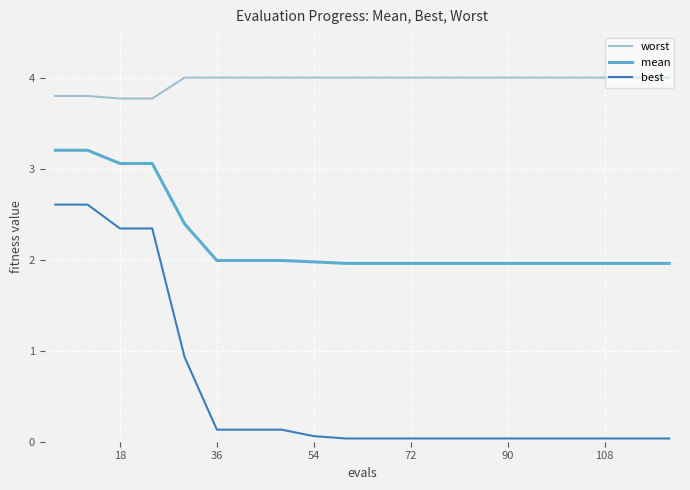

Which series has the widest spread of values?

best